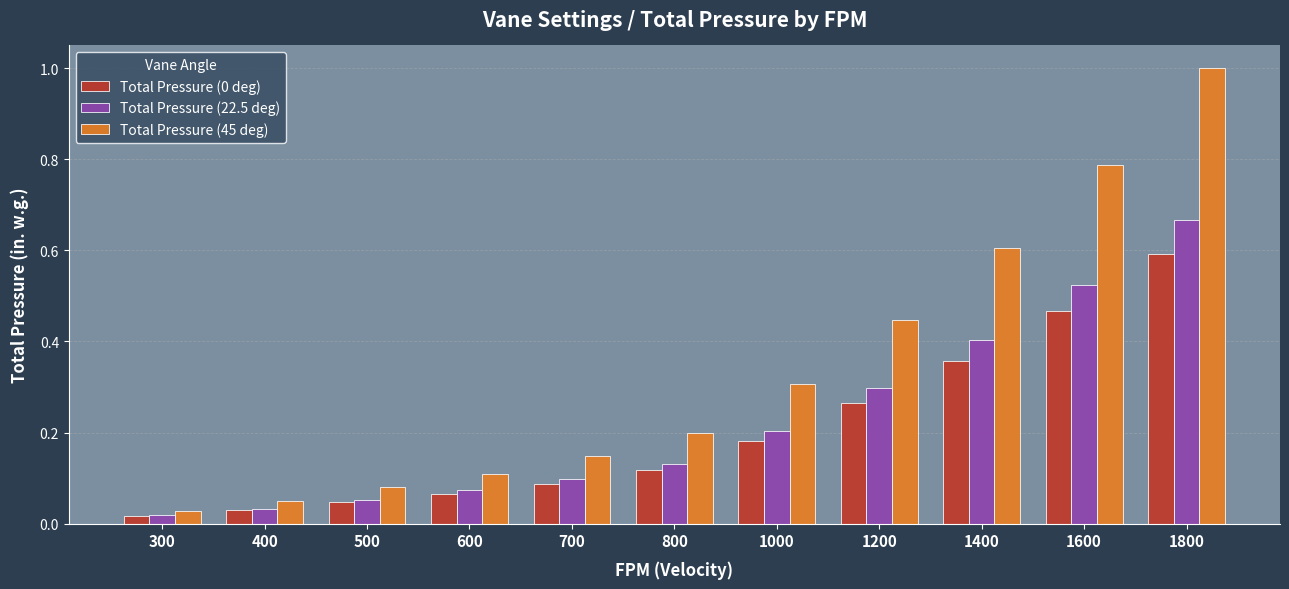

What is the sum of all Total Pressure (22.5 deg) values?

2.5